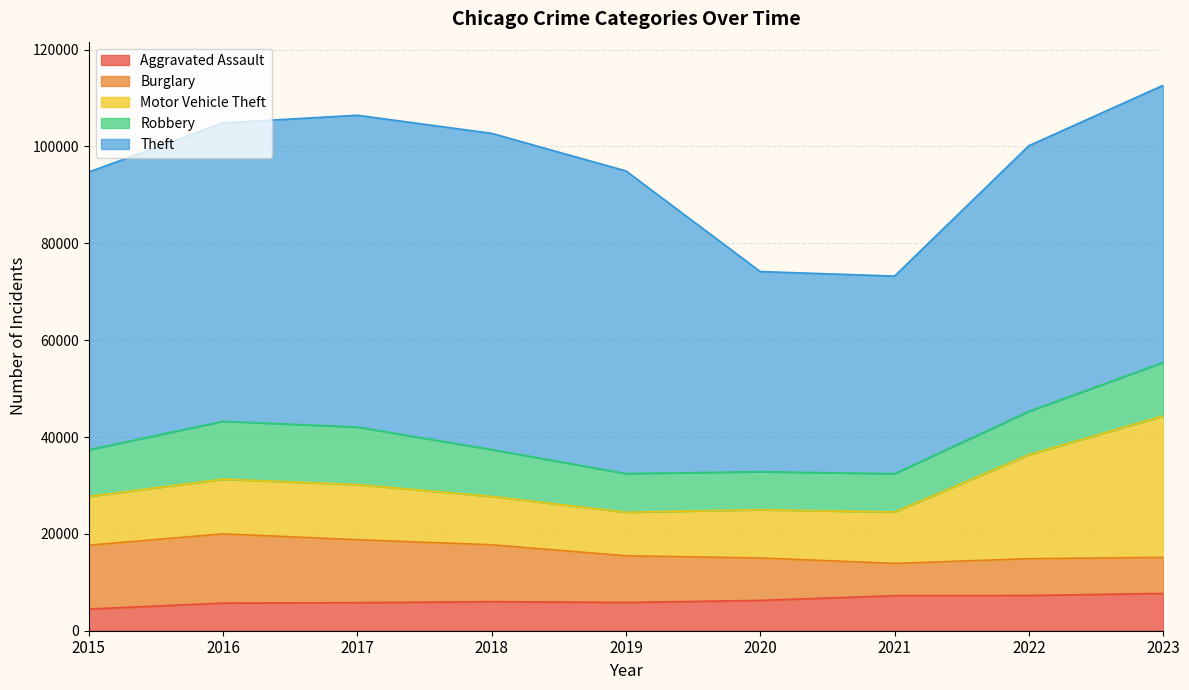

Count the number of categories in the chart.

9